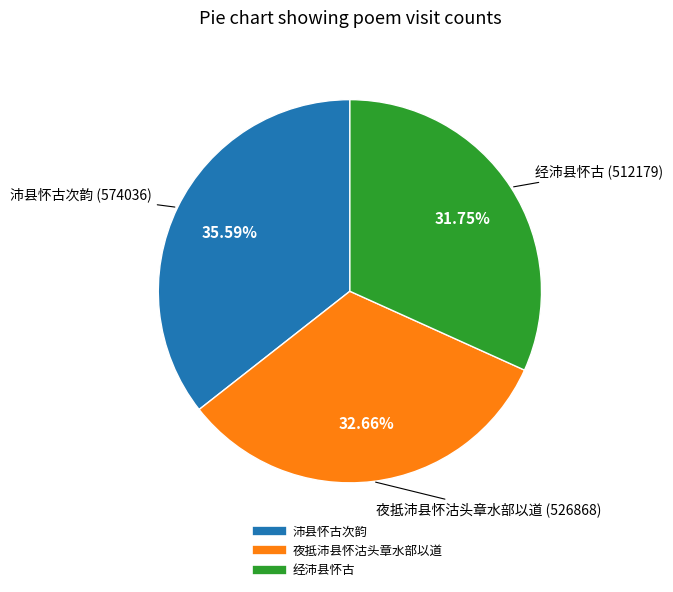

Count the number of slices in the pie.

3